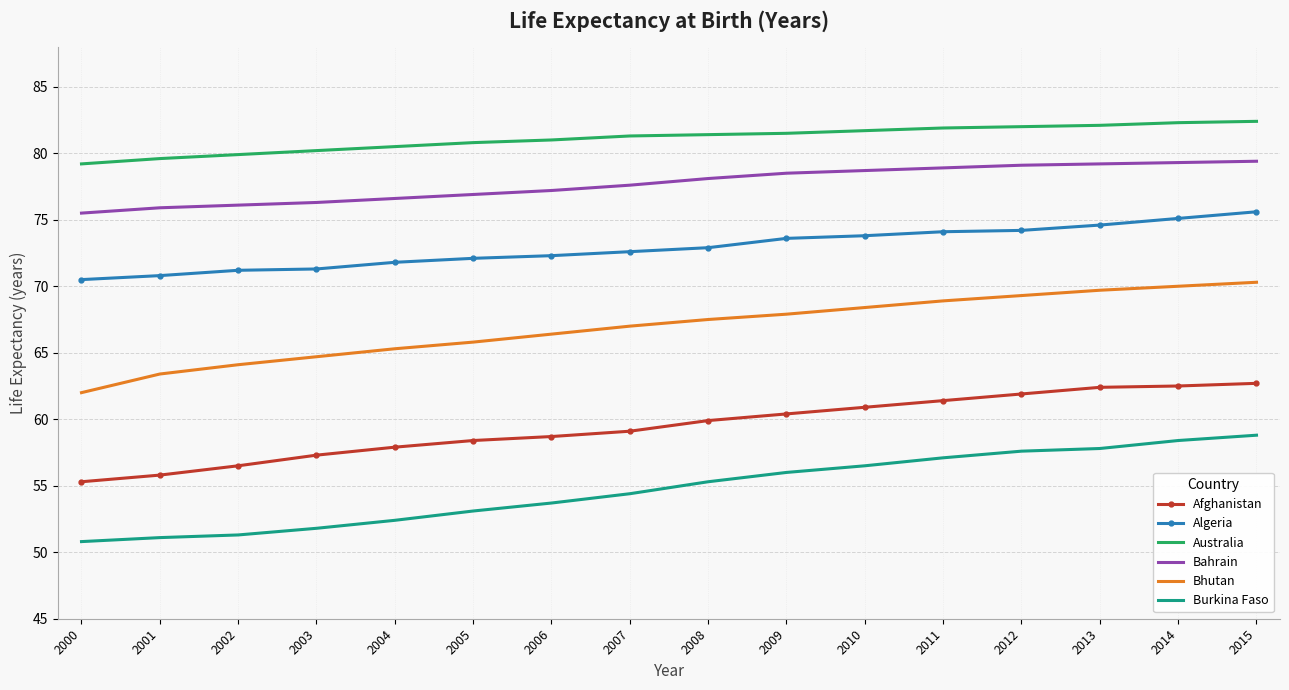

Read the Burkina Faso value at 2005.

53.1